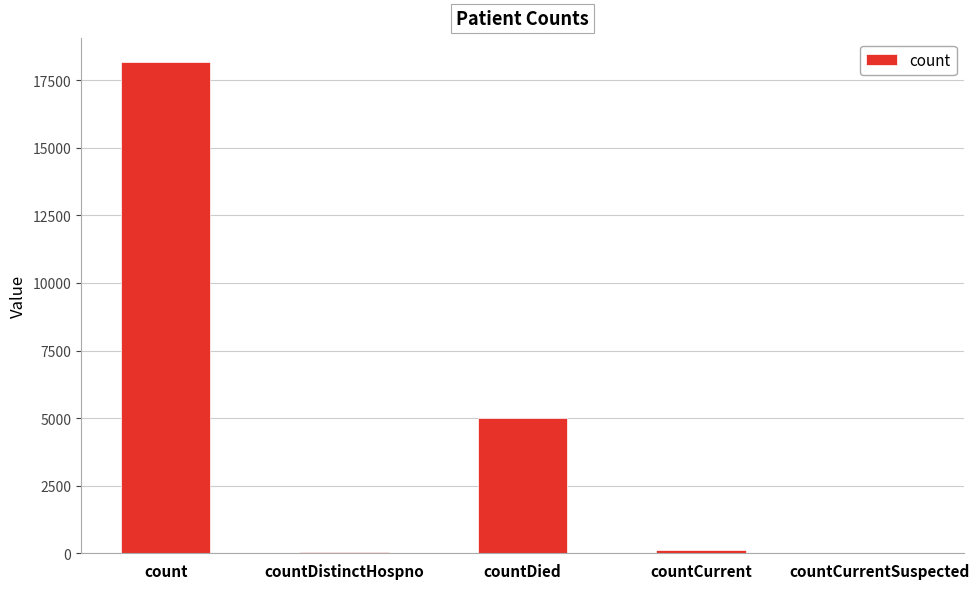

What value does the data have at countCurrent?

106